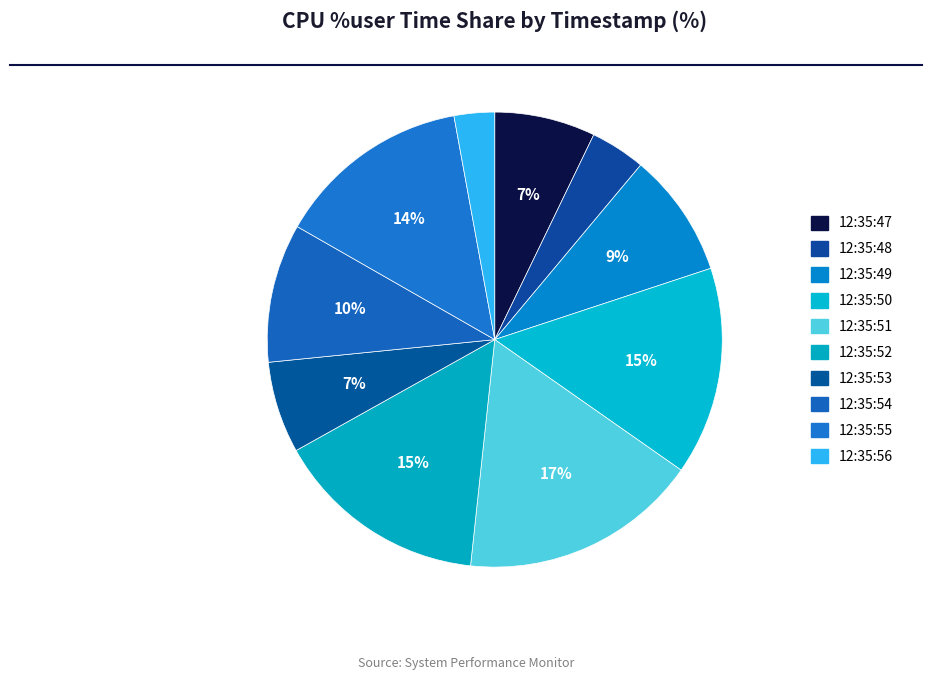

To the nearest percent, what portion does 12:35:48 represent?

4%